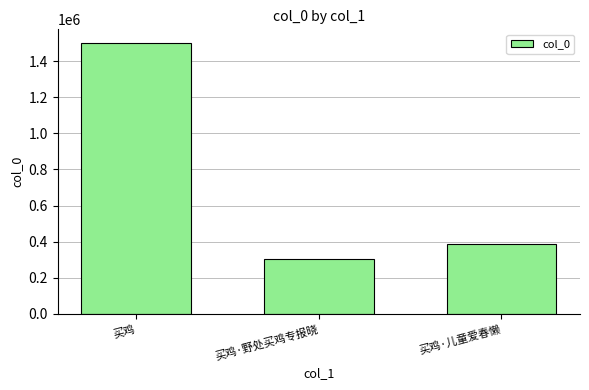

How many values are below 388915?

1